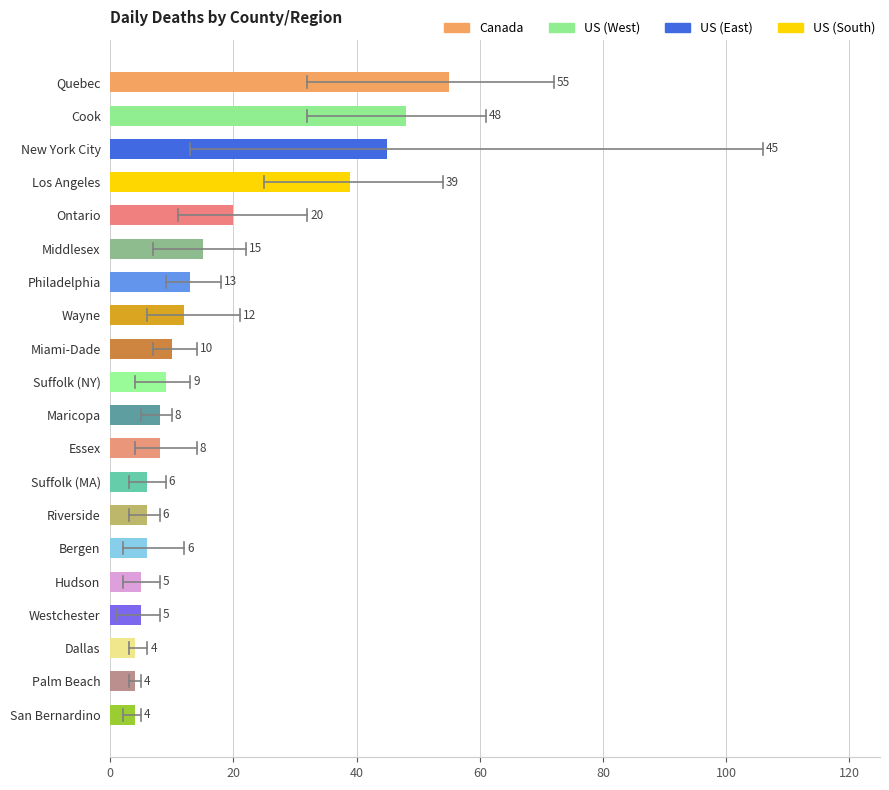

Approximately how many times larger is the value at Philadelphia compared to Wayne?

1.1